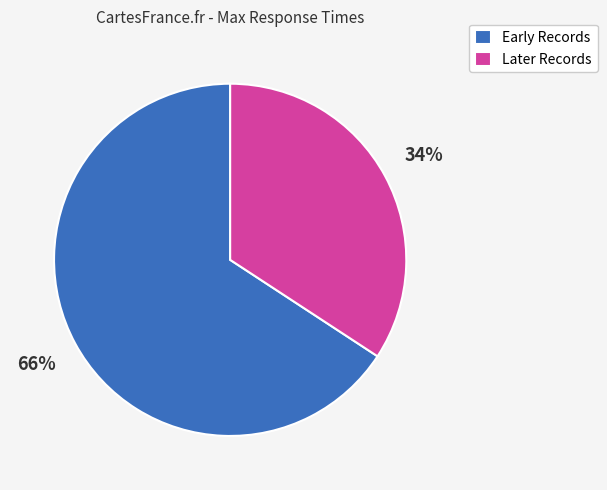

Do Later Records and Early Records together represent more than half of the pie?

Yes